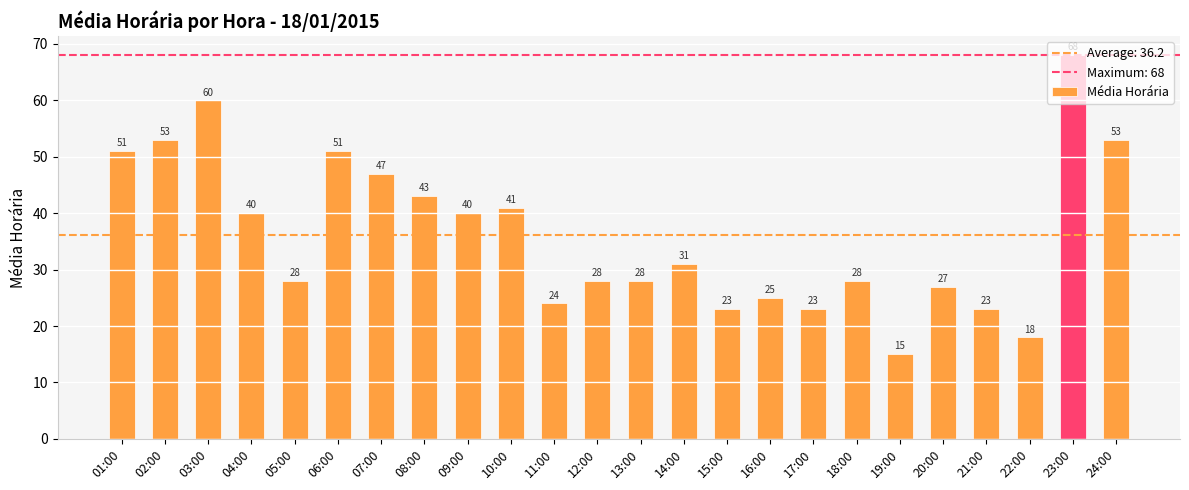

Approximately how many times larger is the value at 18:00 compared to 03:00?

0.5